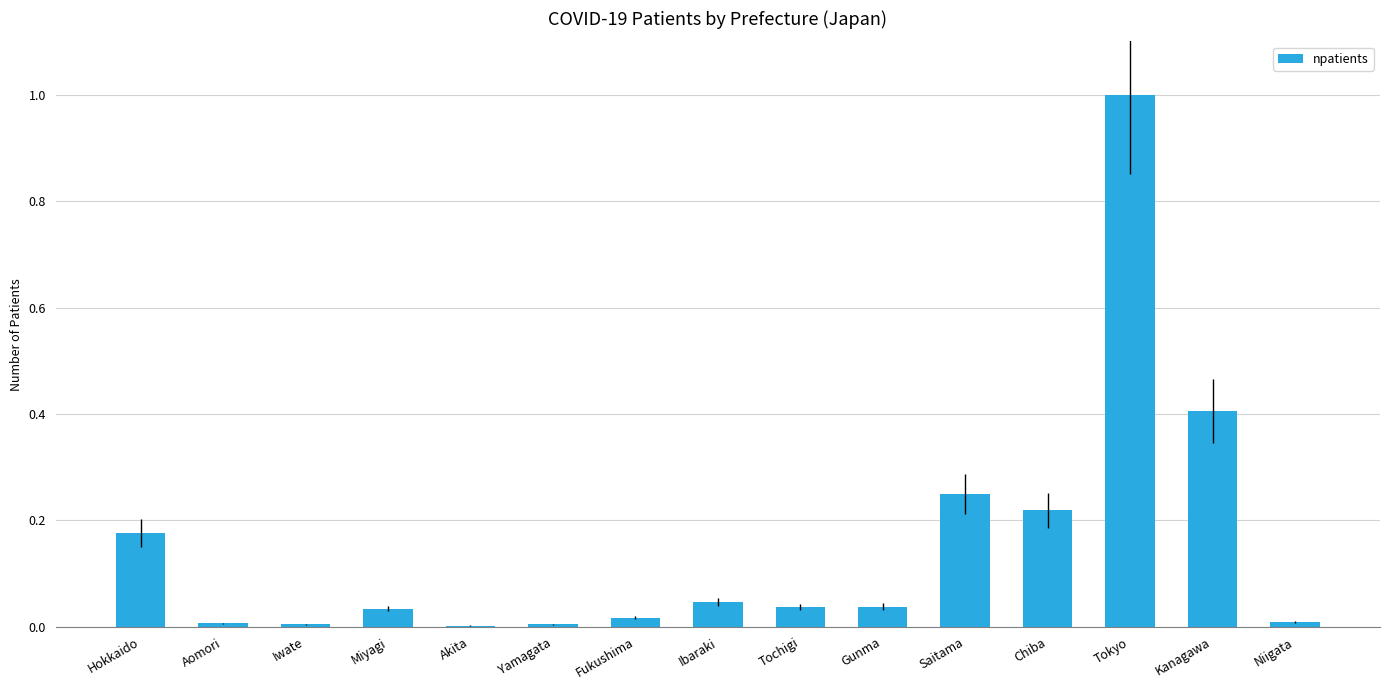

Is it true that the value at Miyagi is 0.0?

True